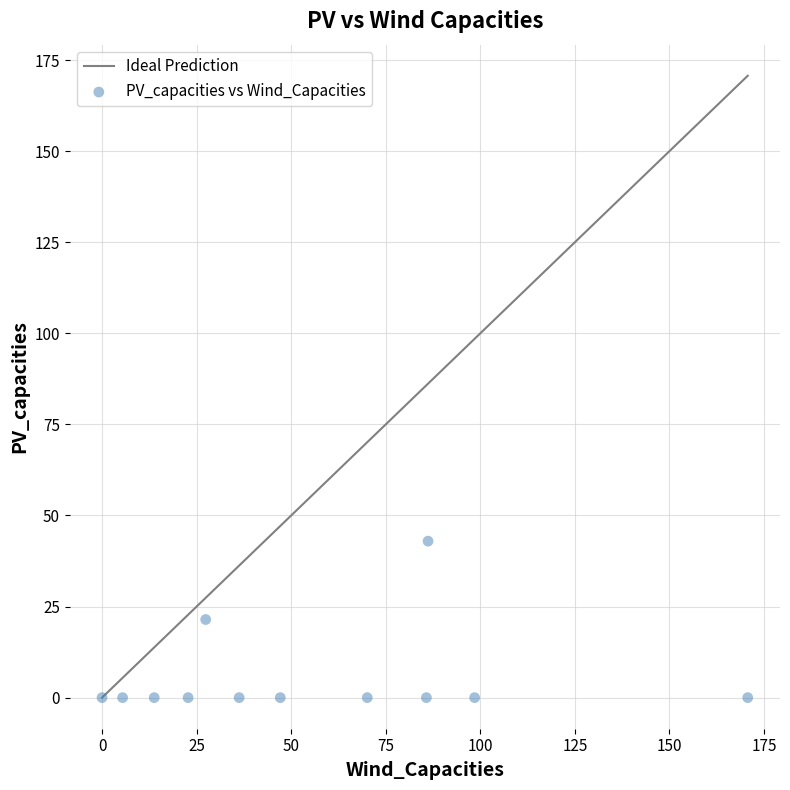

What is the range of Y values (max minus min)?

42.9